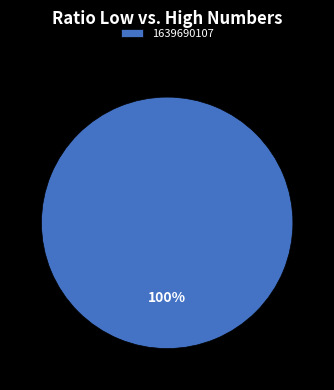

The 1639690107 slice represents 88% of the pie. True or false?

False